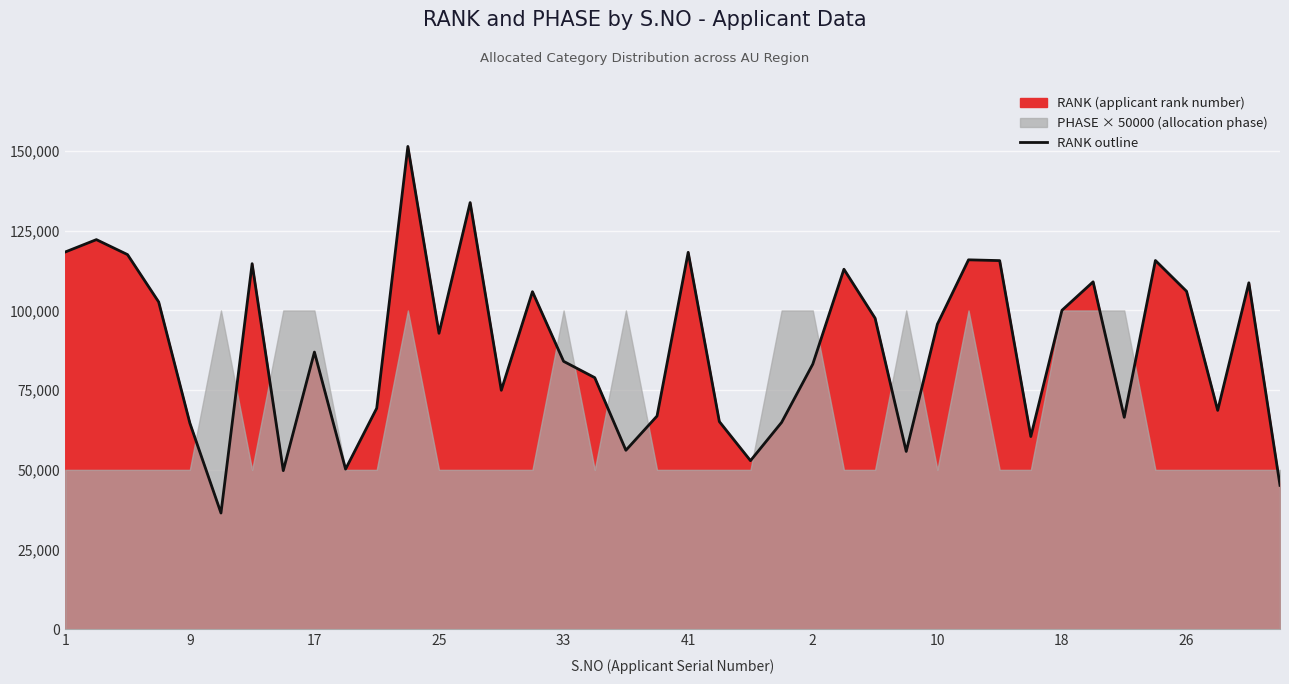

What is the sum of all values?

3535639